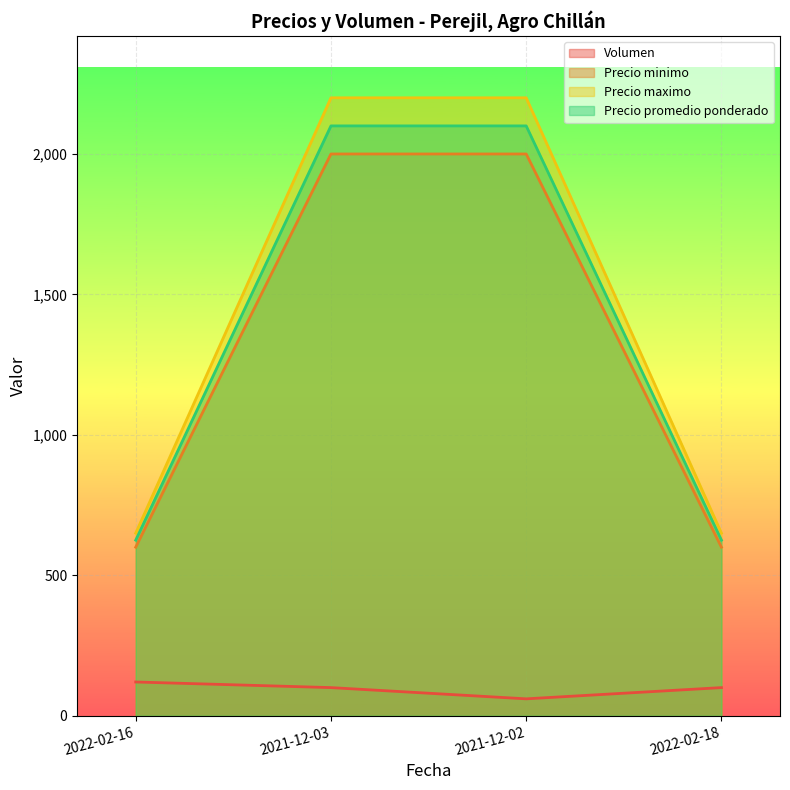

Where is Volumen nearest to the value 90?

2021-12-03